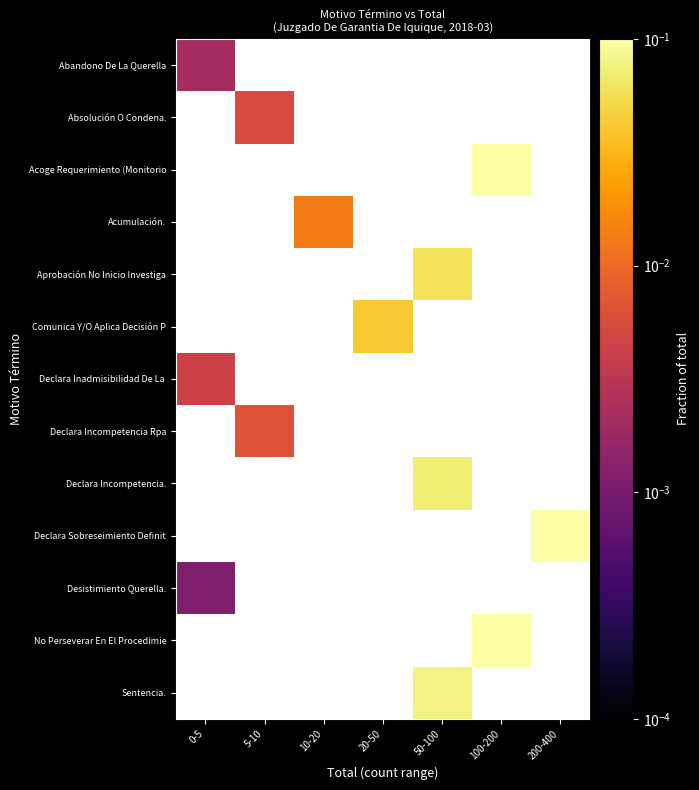

At which label does Abandono De La Querella reach its minimum?

0-5